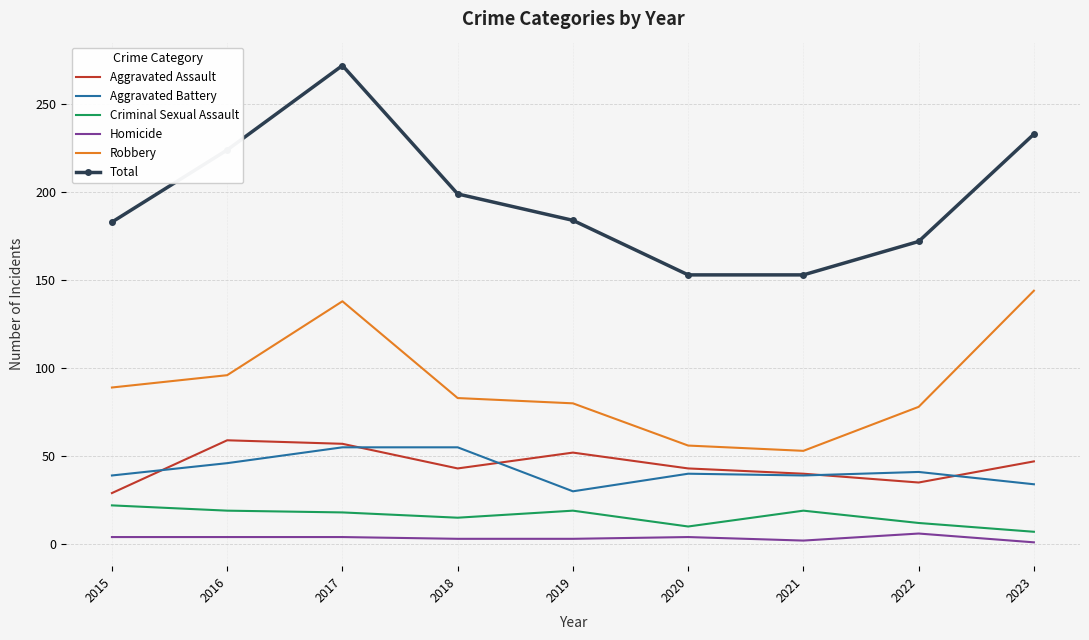

Which series has the widest spread of values?

Total